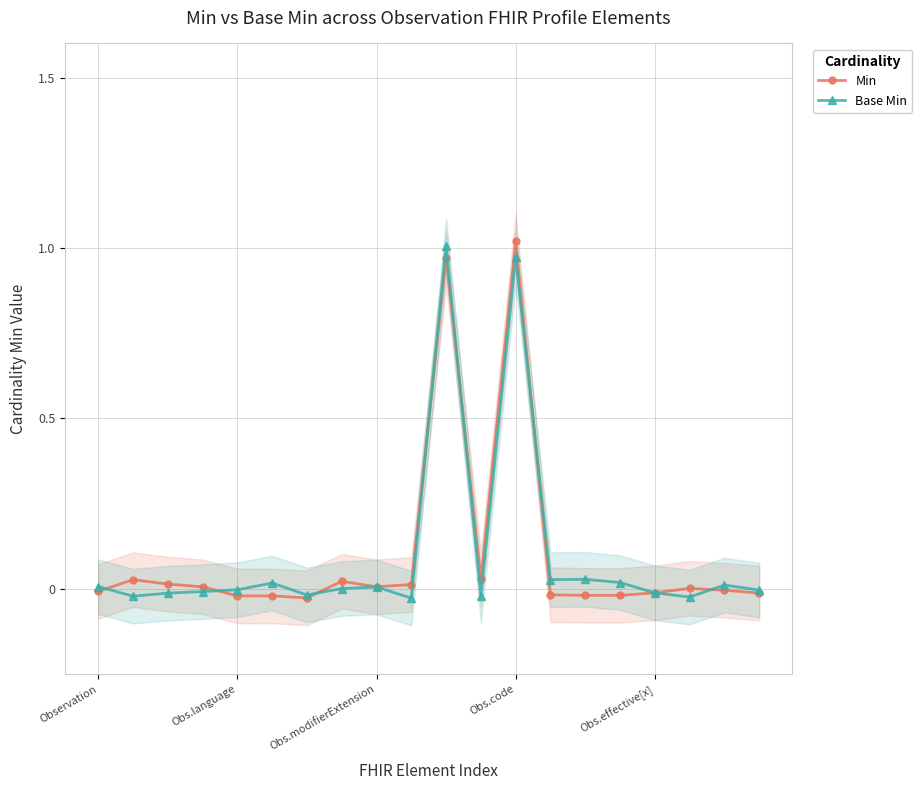

After their last crossing, which series has the higher values: Min or Base Min?

Base Min